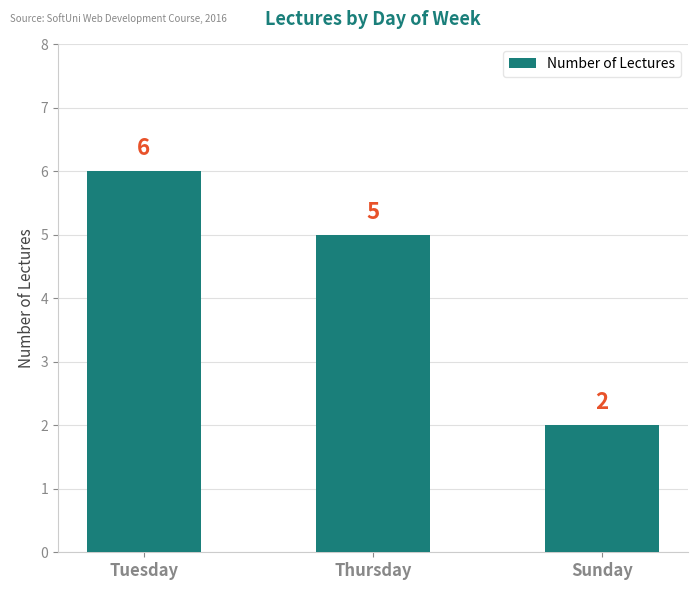

What is the minimum value shown in the chart?

2